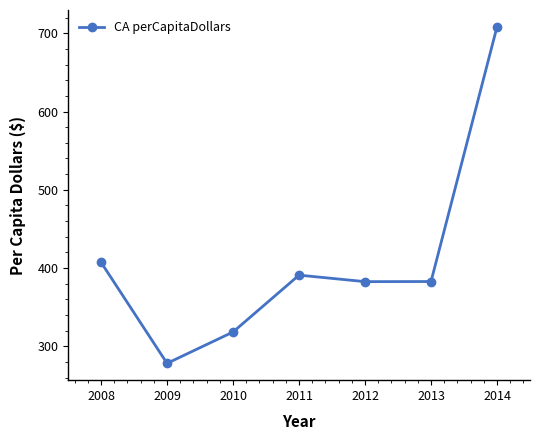

What is the ratio of the value at 2010 to the value at 2008?

0.8